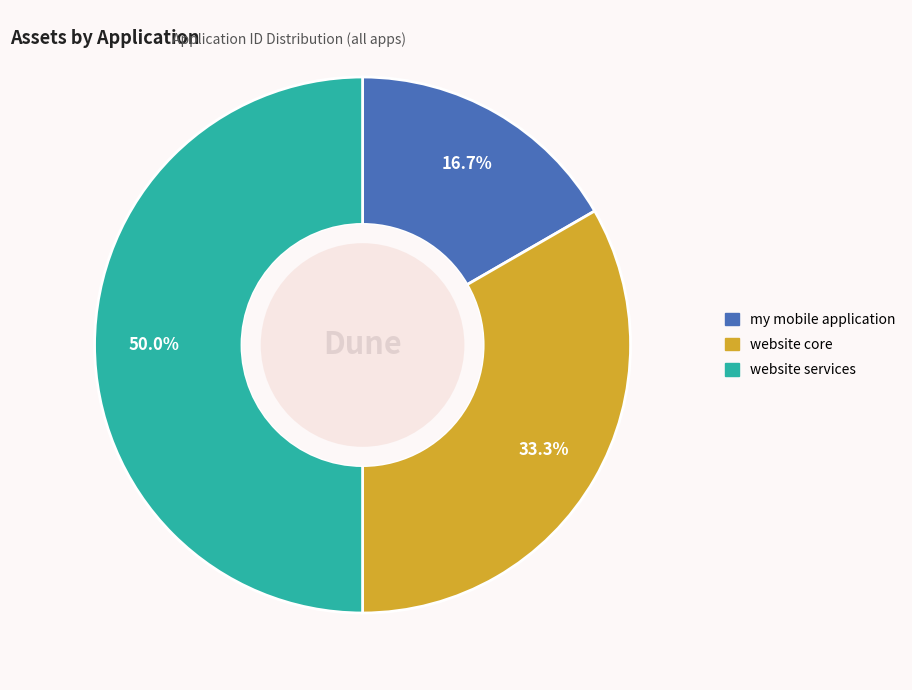

To the nearest percent, what is the average slice percentage?

33%